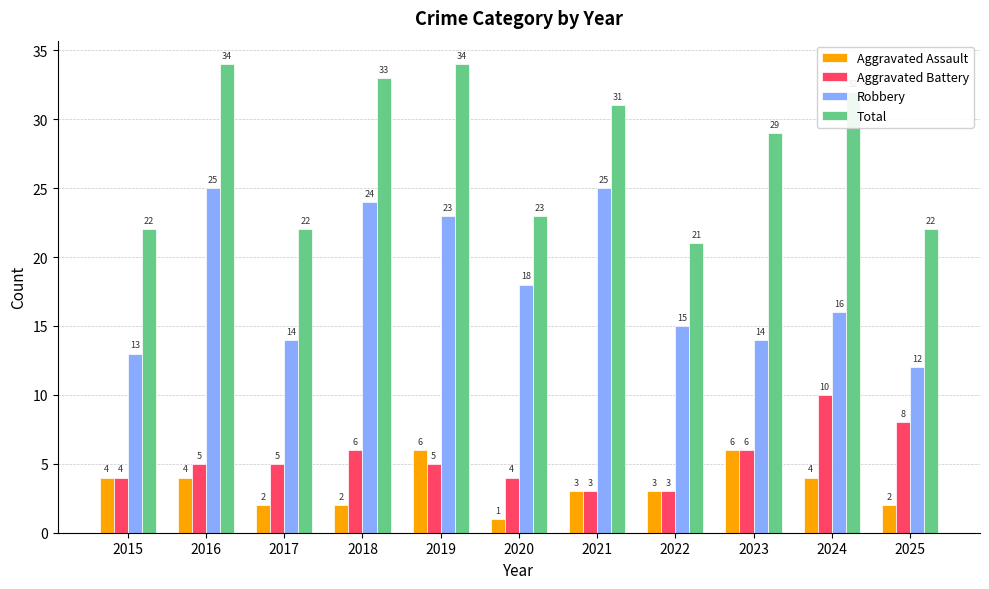

At how many categories does at least one series exceed 18?

11